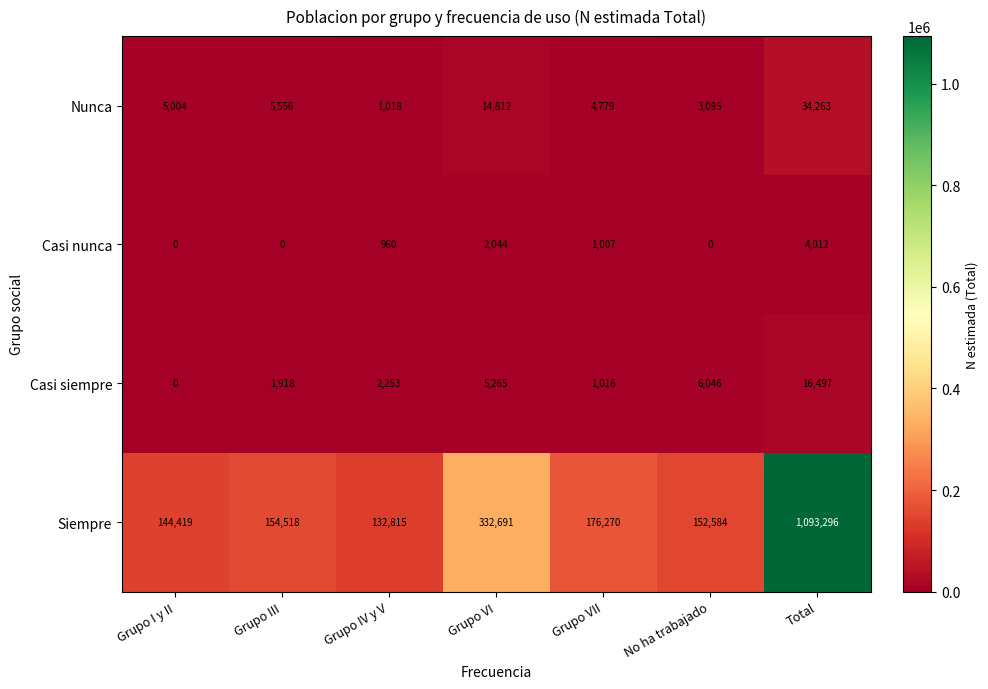

Which category has the highest value across all series?

Total